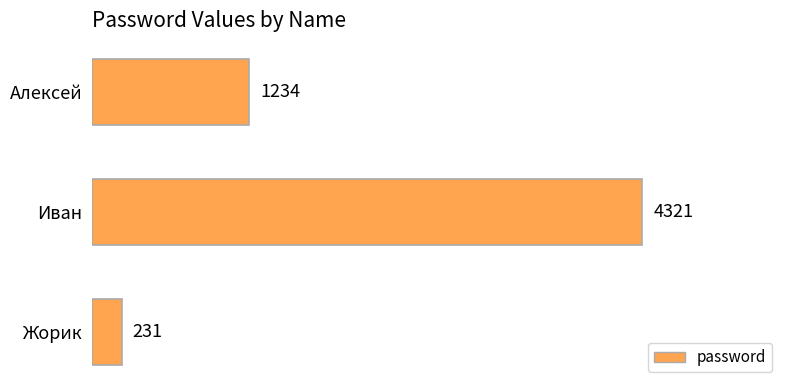

The value at Жорик is 53. True or false?

False